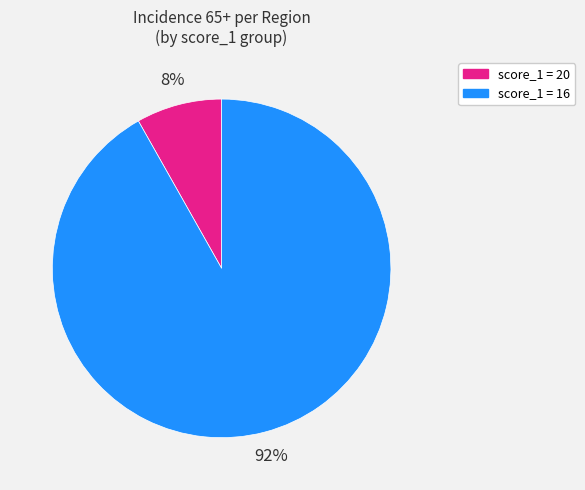

Rank the categories by value from lowest to highest.

score_1 = 20, score_1 = 16